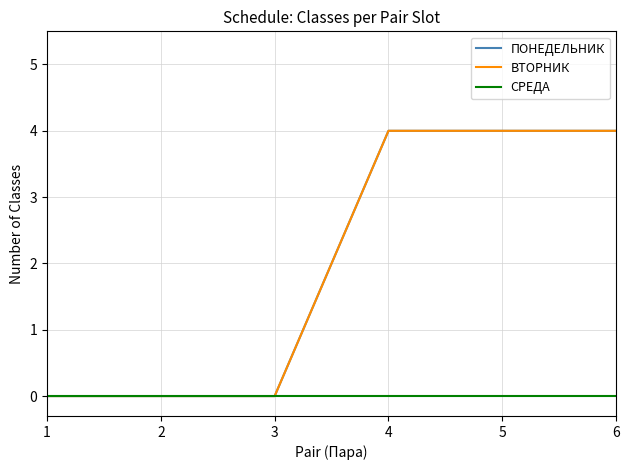

What is the difference between the second highest and minimum values in the ПОНЕДЕЛЬНИК series?

4